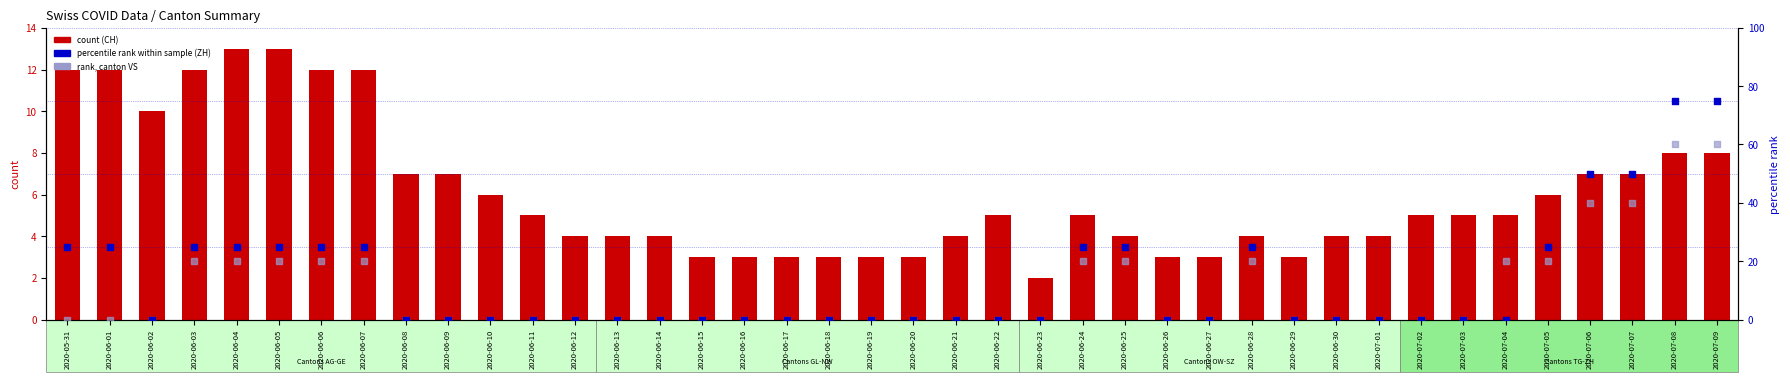

What is the total value across all series at 2020-06-26?

3